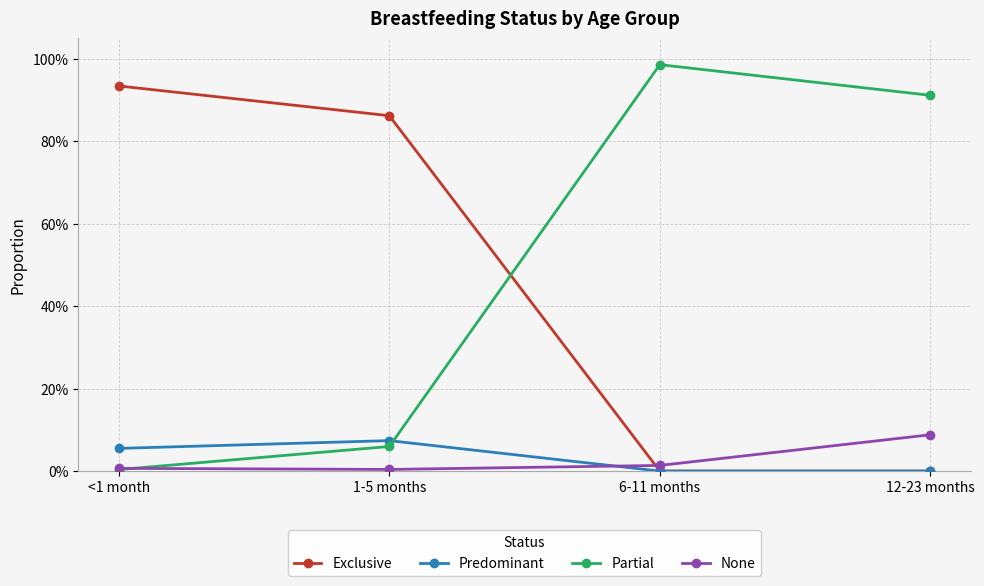

Is this an area chart (filled region under the line)?

No